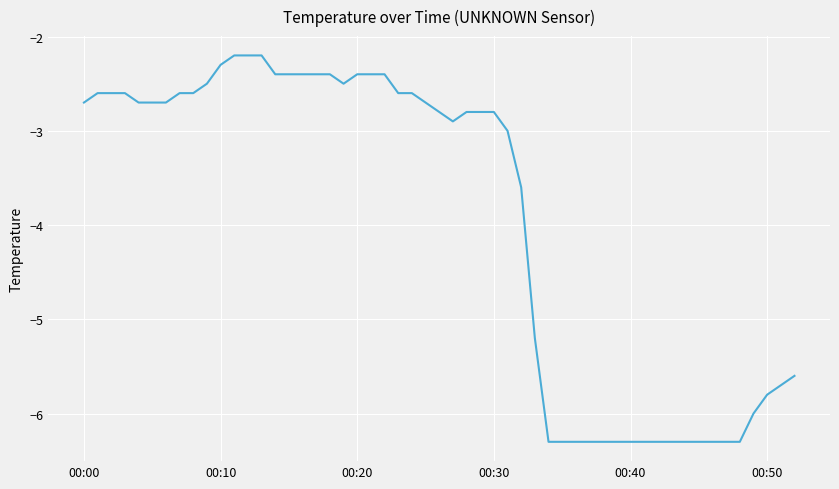

What is the difference between the maximum and minimum values?

4.1